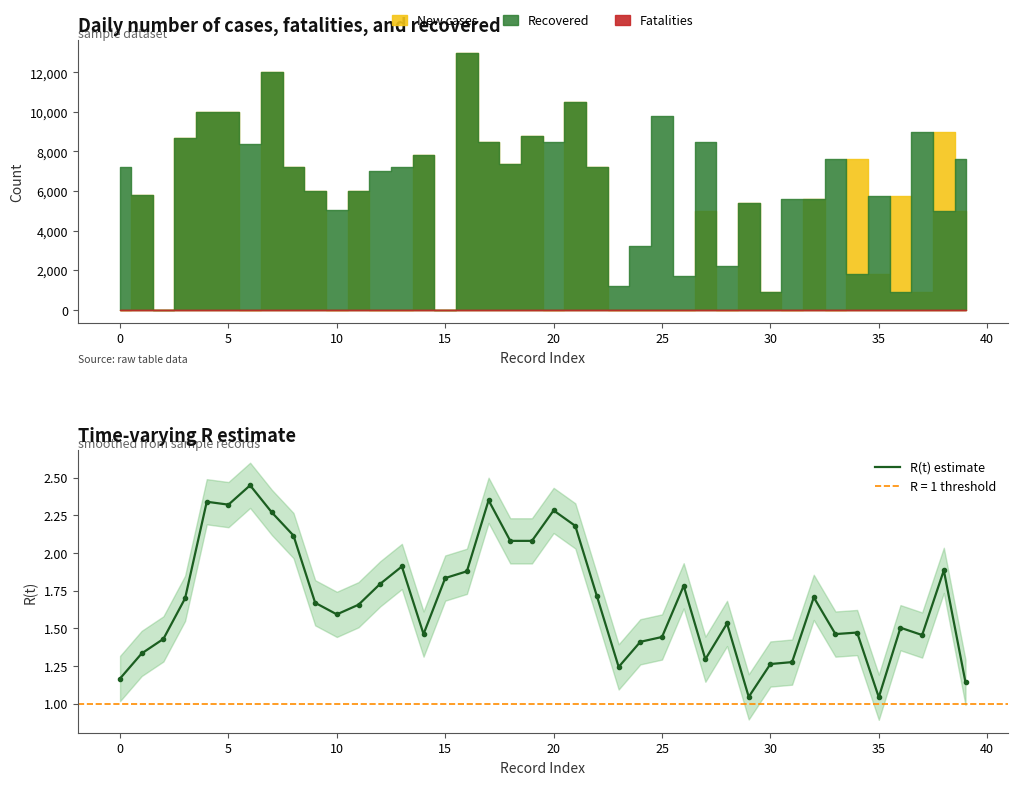

True or false: the data has more than 0 interior local peaks.

True